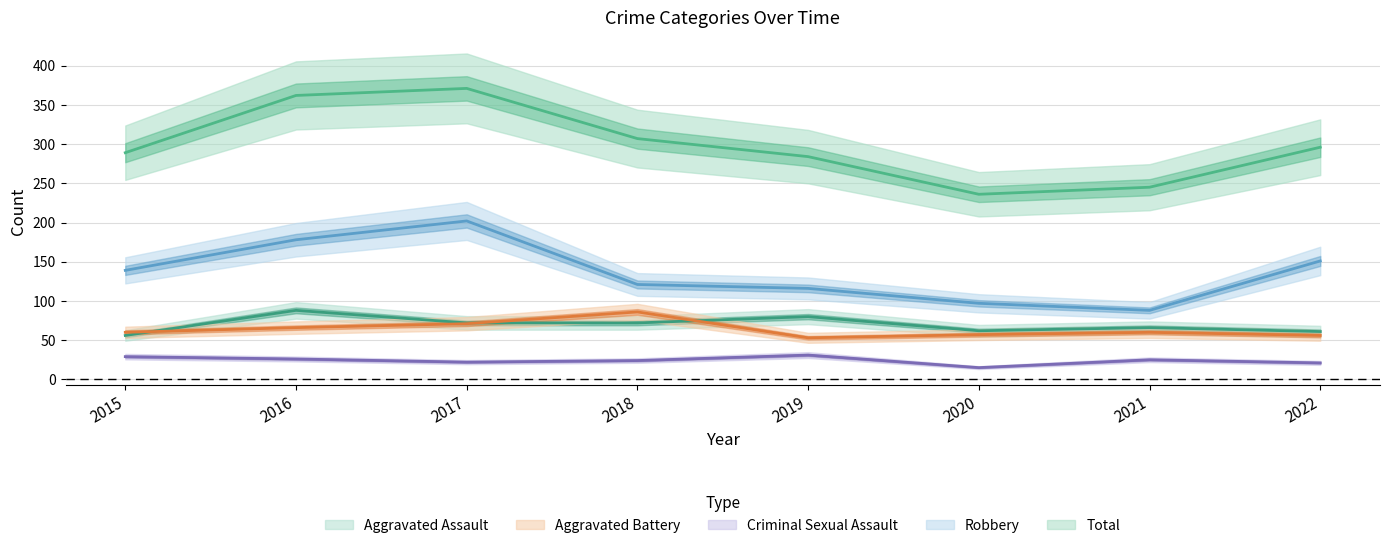

Between 2016 and 2017, which series saw the biggest shift?

Robbery